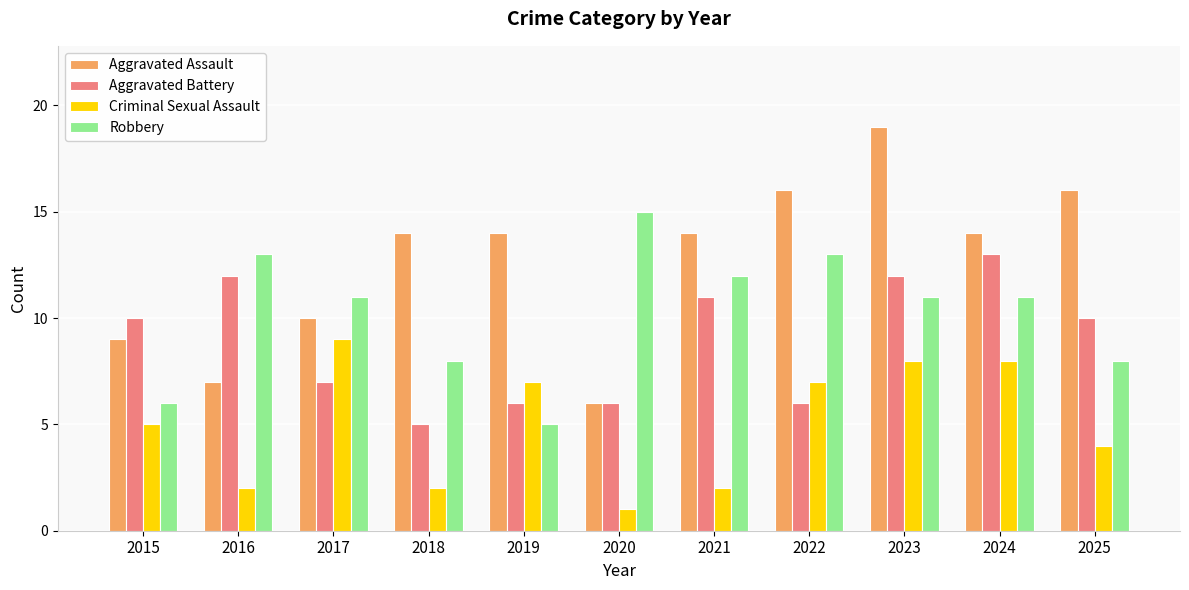

How many series are shown in this chart?

4